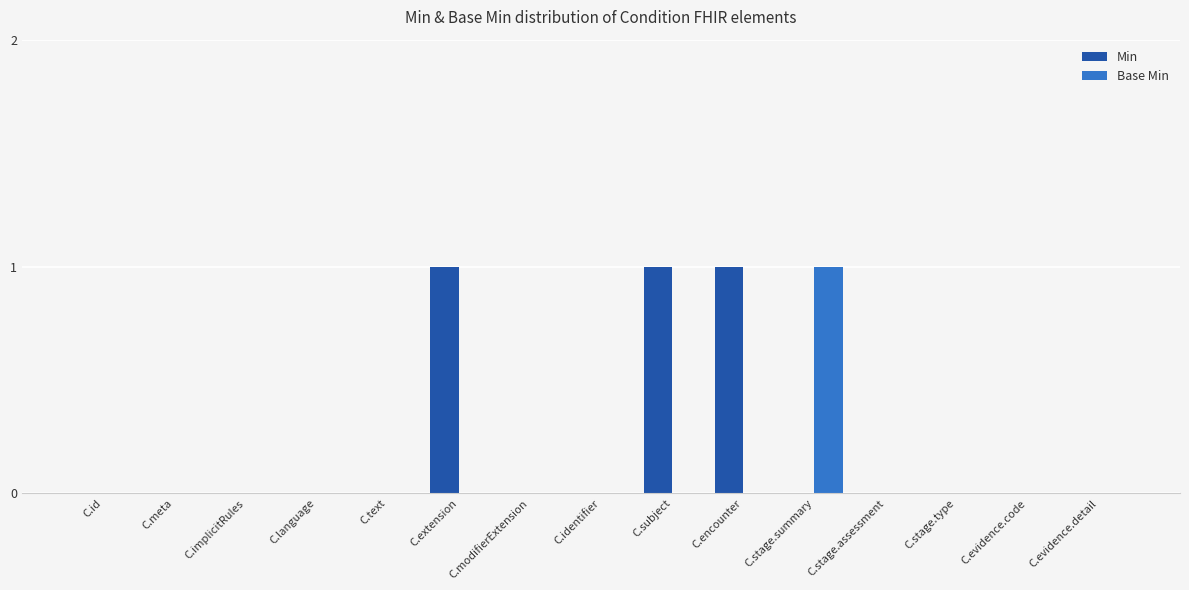

Which series has the largest total across all categories?

Min